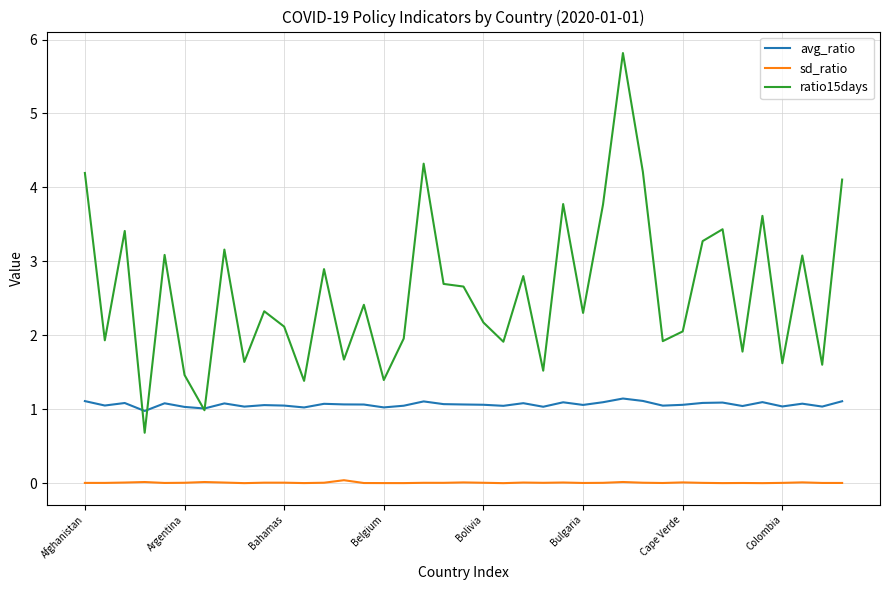

Does the chart have visible grid lines?

Yes